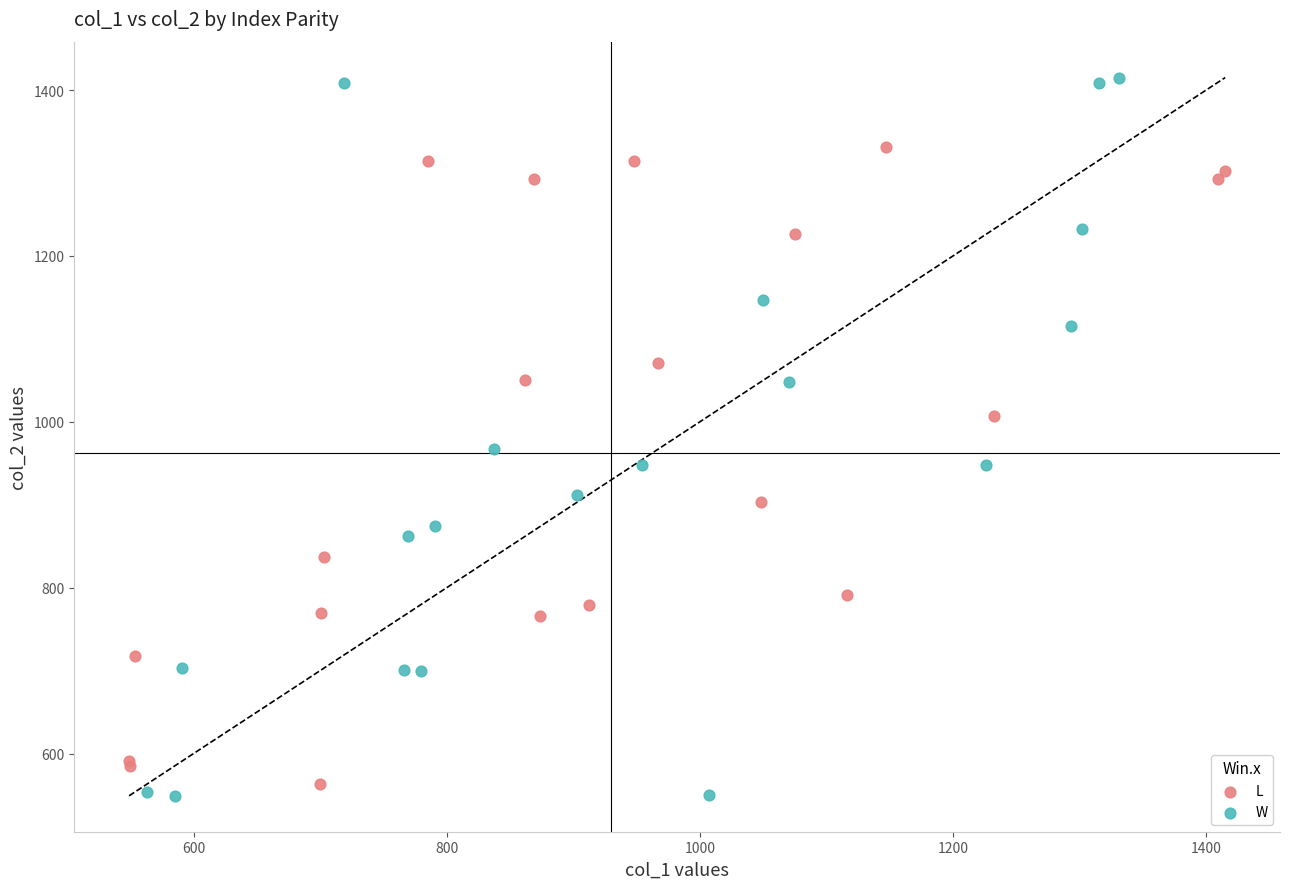

Which series has the largest Y range (max minus min)?

W